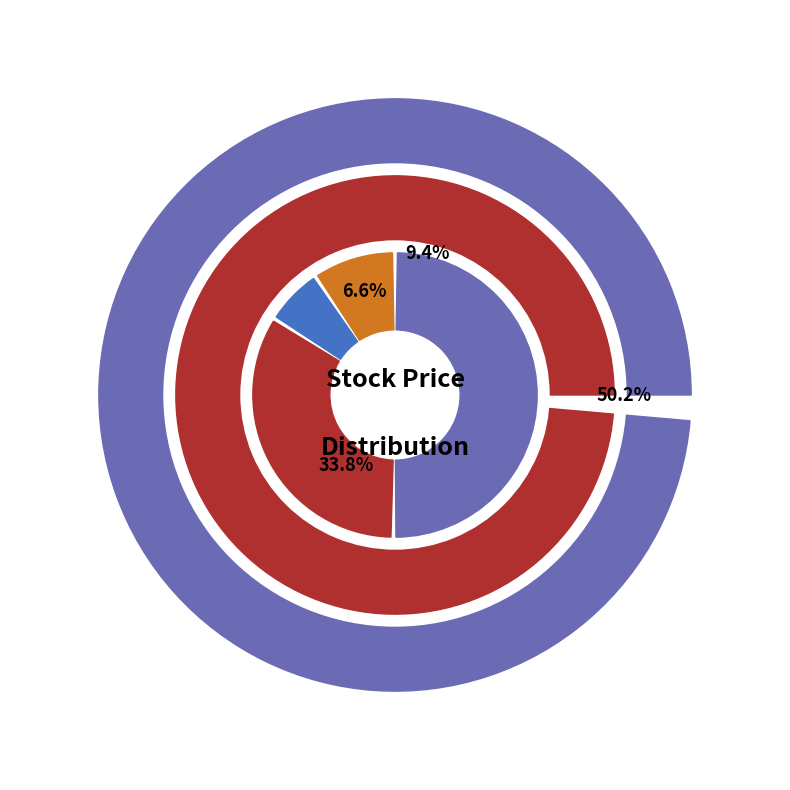

Which has a higher value, RAILTEL.NS or ITC.NS?

RAILTEL.NS